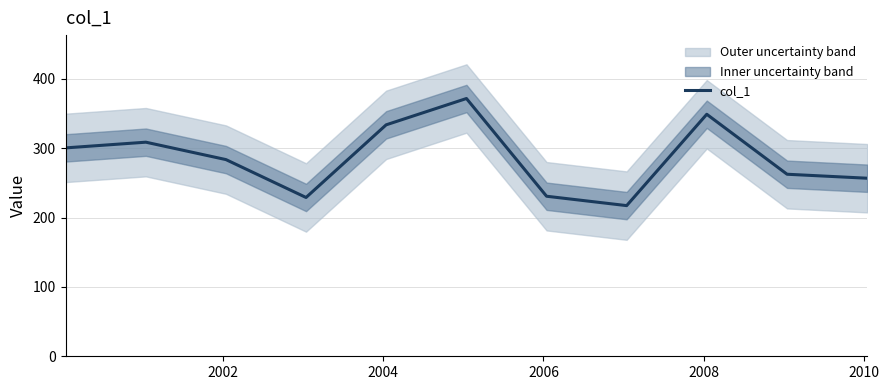

What is the difference between the second highest and second lowest values?

120.0